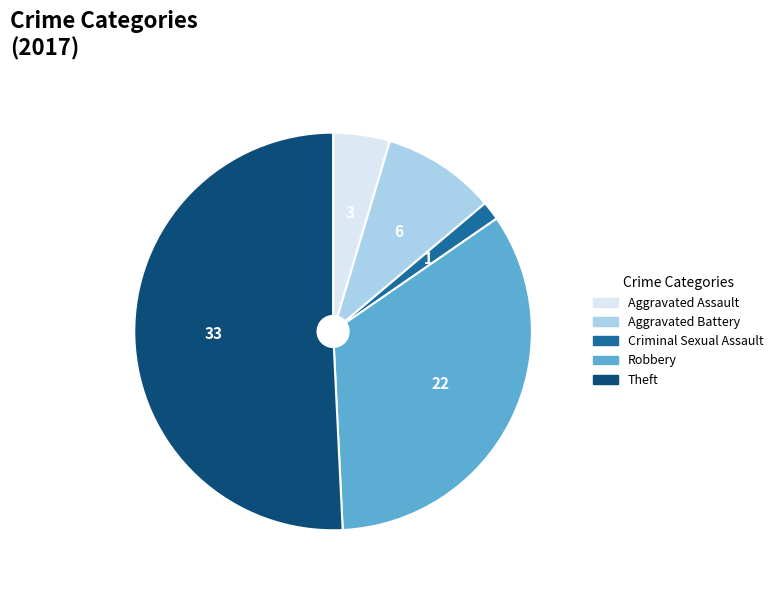

Approximately how many times larger is the value at Theft compared to Criminal Sexual Assault?

33.0